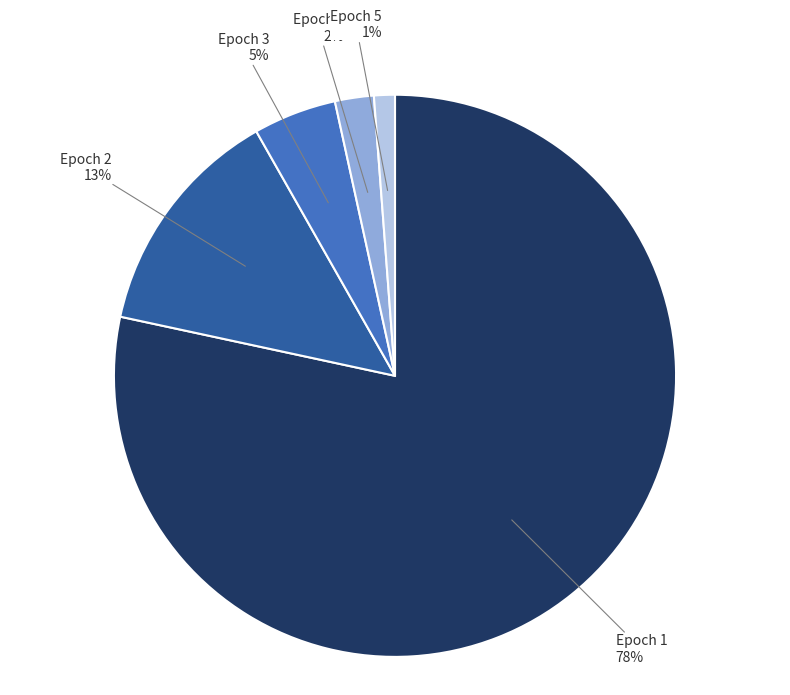

To the nearest percent, what is the average slice percentage?

20%